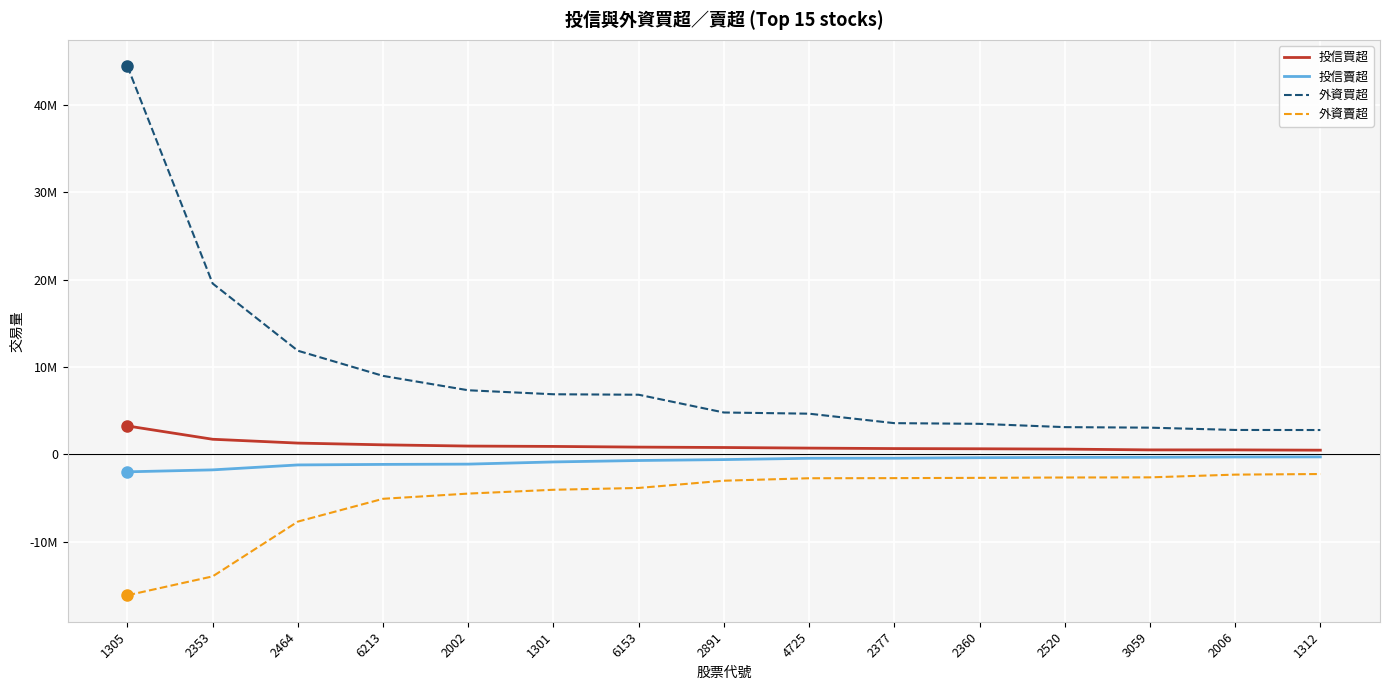

Reading left to right, transcribe all the data shown in this chart.

投信買超: 1305=3250000	2353=1727000	2464=1289000	6213=1089000	2002=948000	1301=907000	6153=829000	2891=783000	4725=715000	2377=661000	2360=637000	2520=600000	3059=510000	2006=508000	1312=478000
投信賣超: 1305=-2000000	2353=-1777000	2464=-1212000	6213=-1151000	2002=-1119023	1301=-869000	6153=-705000	2891=-600000	4725=-450000	2377=-442000	2360=-384000	2520=-355000	3059=-339000	2006=-300000	1312=-292000
外資買超: 1305=44418000	2353=19557000	2464=11861517	6213=8979932	2002=7335000	1301=6877000	6153=6823507	2891=4790192	4725=4654267	2377=3571150	2360=3494000	2520=3115582	3059=3055000	2006=2791031	1312=2784000
外資賣超: 1305=-16131846	2353=-13968860	2464=-7699000	6213=-5088037	2002=-4492180	1301=-4054903	6153=-3845596	2891=-3017000	4725=-2736000	2377=-2722058	2360=-2691135	2520=-2650000	3059=-2634674	2006=-2321000	1312=-2252000